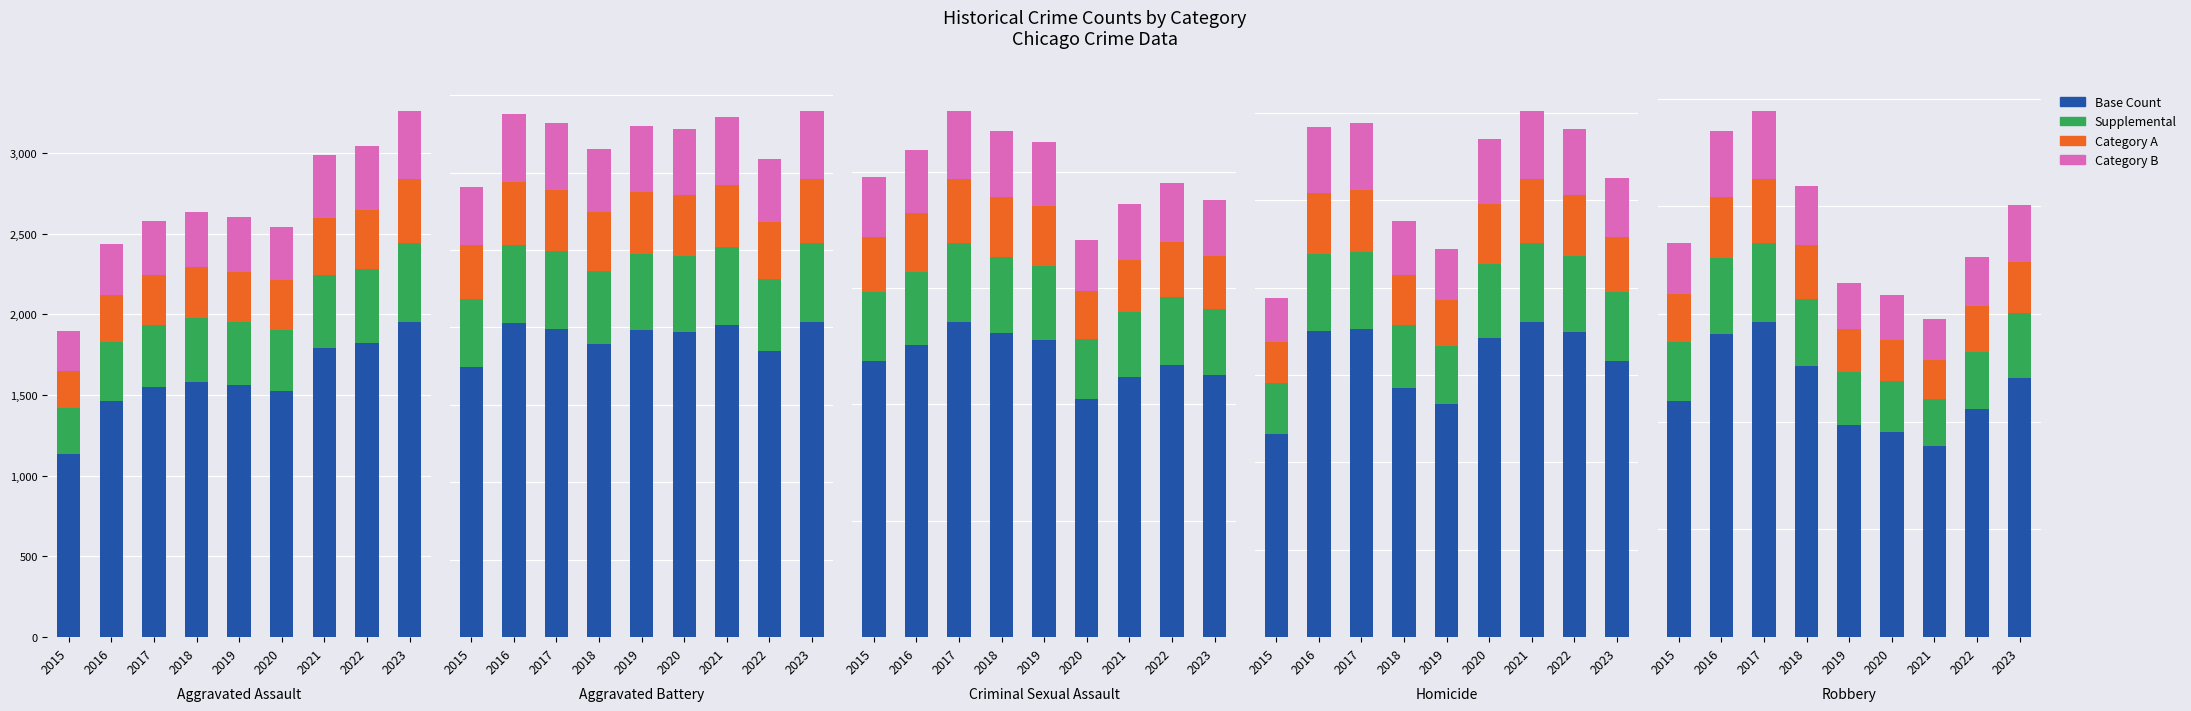

Where is Category B nearest to the value 509?

2023